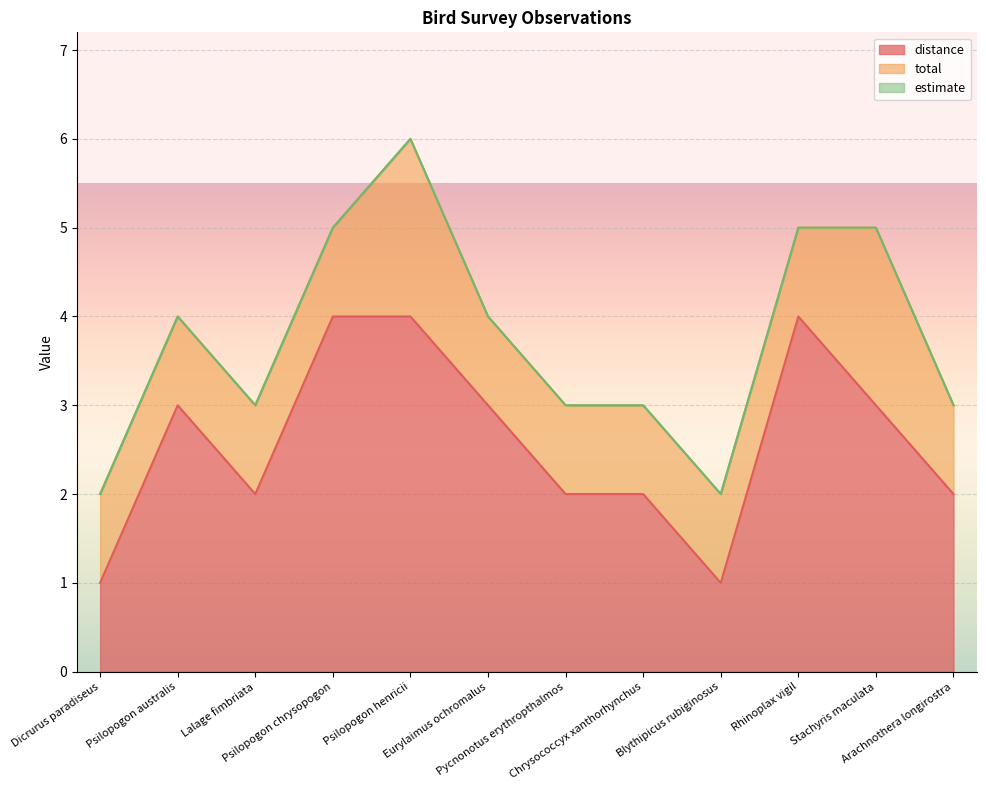

What is the difference between the second highest and second lowest values in the distance series?

3